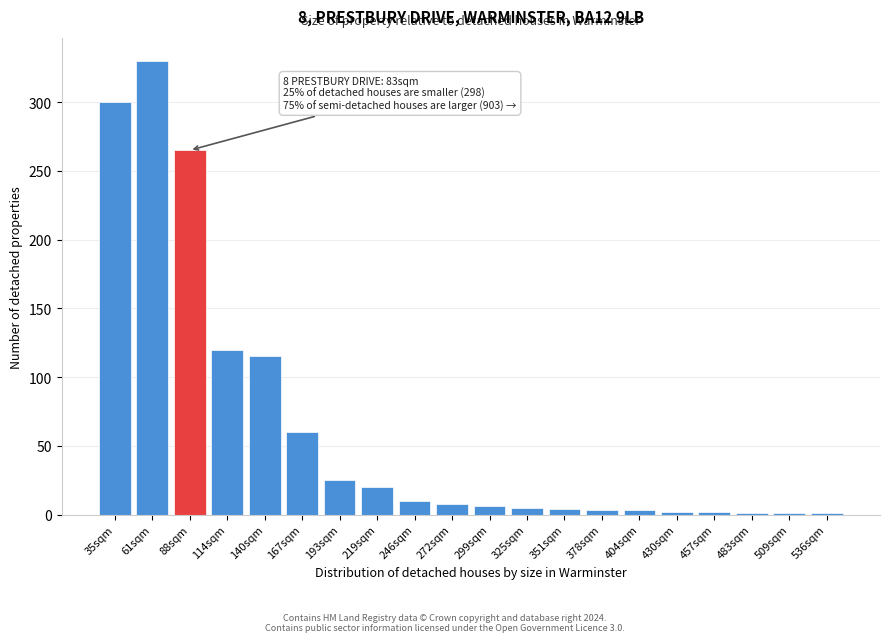

What is the sum of all values?

1281